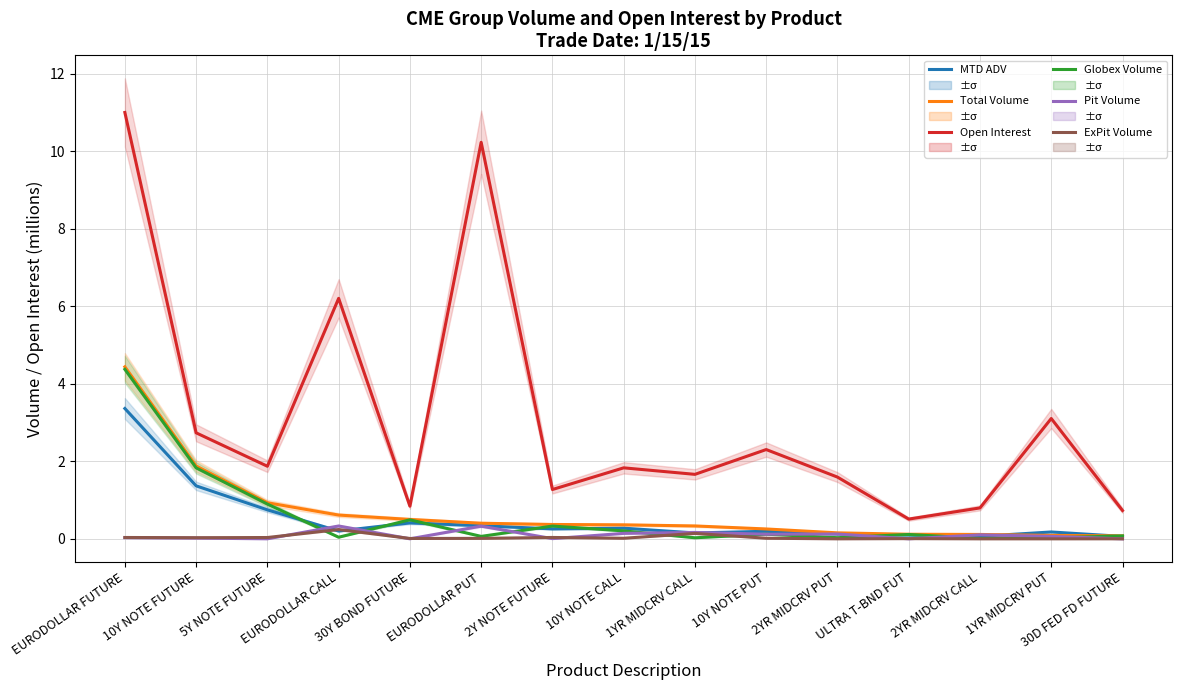

Is the value of ExPit Volume at EURODOLLAR PUT greater than the value of Pit Volume at 10Y NOTE CALL?

No